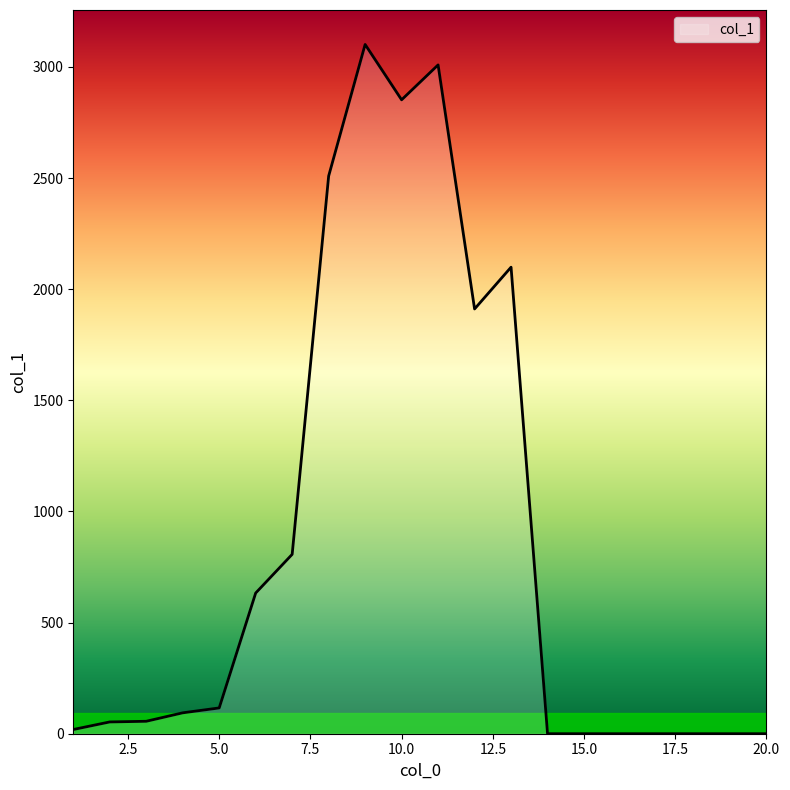

What is the difference between the maximum and minimum values?

3101